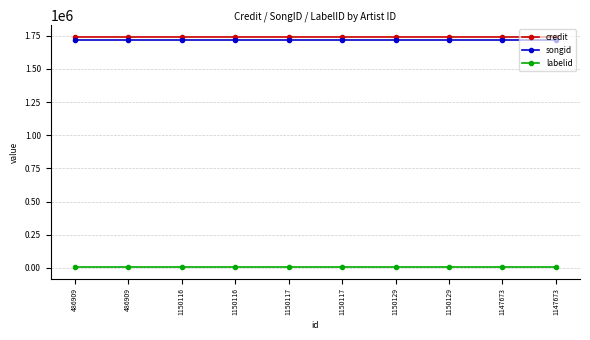

Rank the series at 1150129 from lowest to highest value.

labelid, songid, credit